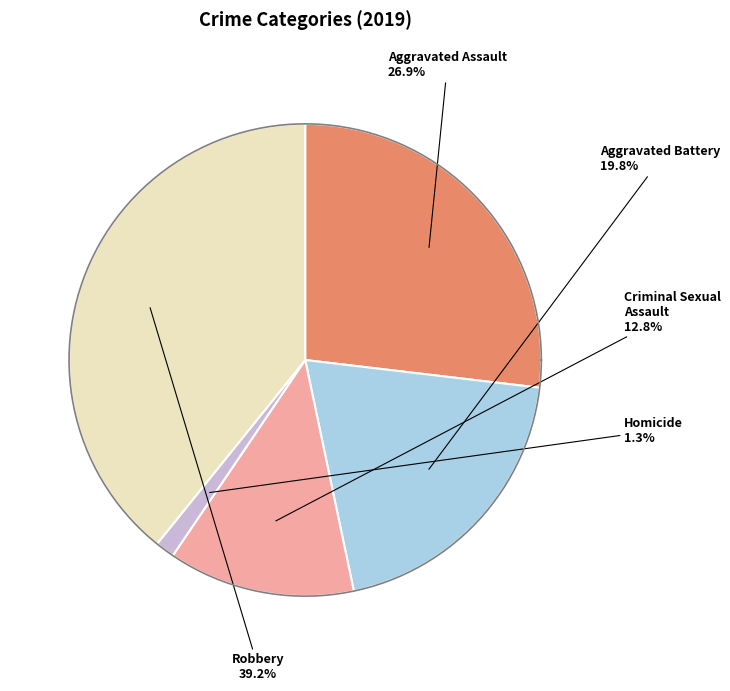

Combined, do Robbery and Aggravated Battery account for over 50%?

Yes